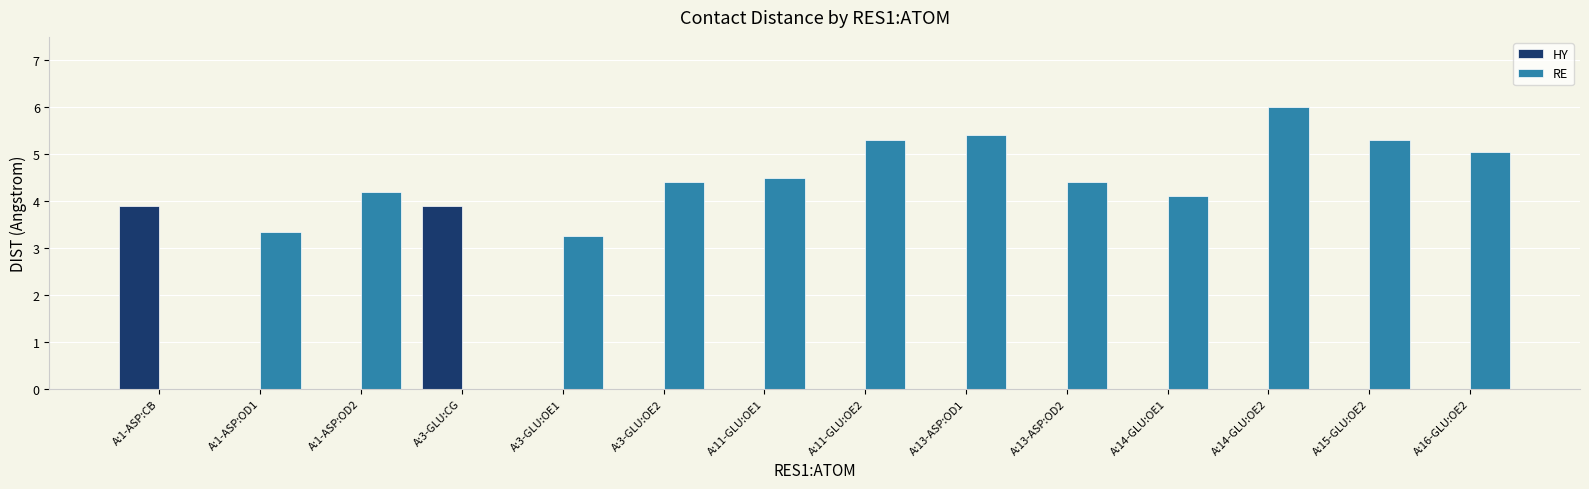

What is the average value of the RE series?

3.9